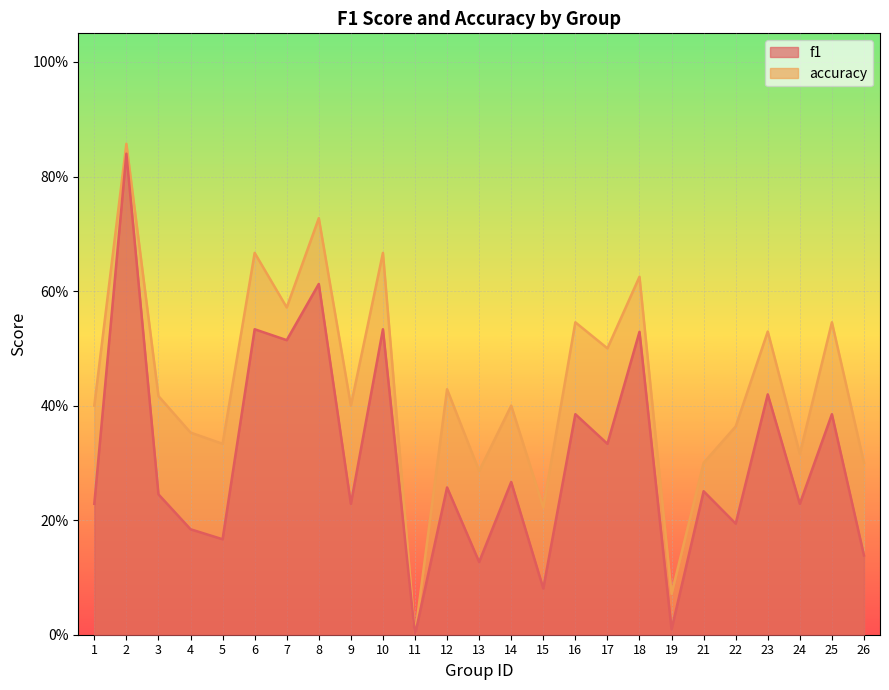

Reading left to right, list all the values displayed in this chart.

f1: 0.2	0.8	0.2	0.2	0.2	0.5	0.5	0.6	0.2	0.5	0.0	0.3	0.1	0.3	0.1	0.4	0.3	0.5	0.0	0.3	0.2	0.4	0.2	0.4	0.1
accuracy: 0.4	0.9	0.4	0.4	0.3	0.7	0.6	0.7	0.4	0.7	0.0	0.4	0.3	0.4	0.2	0.5	0.5	0.6	0.1	0.3	0.4	0.5	0.3	0.5	0.3